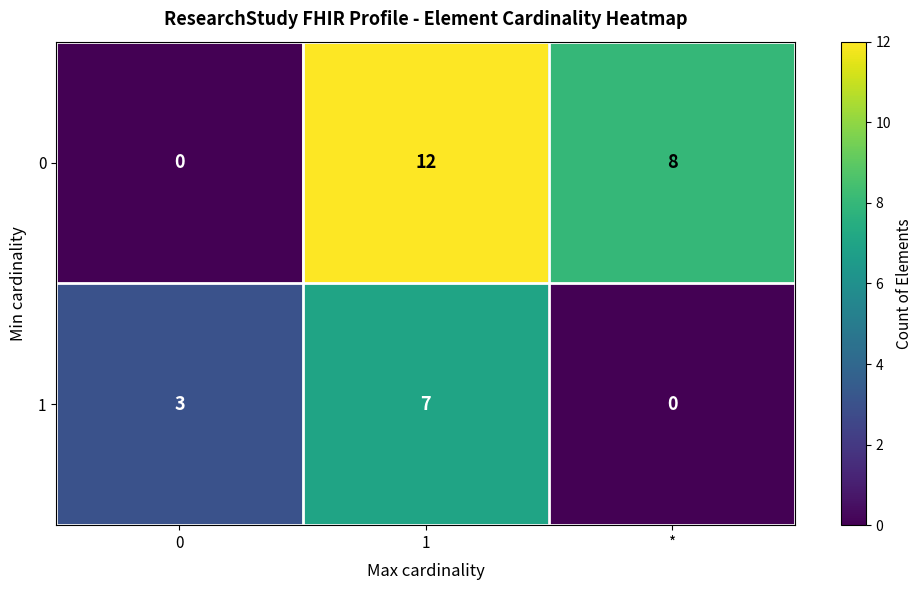

List the series in order of their overall mean, lowest first.

1, 0